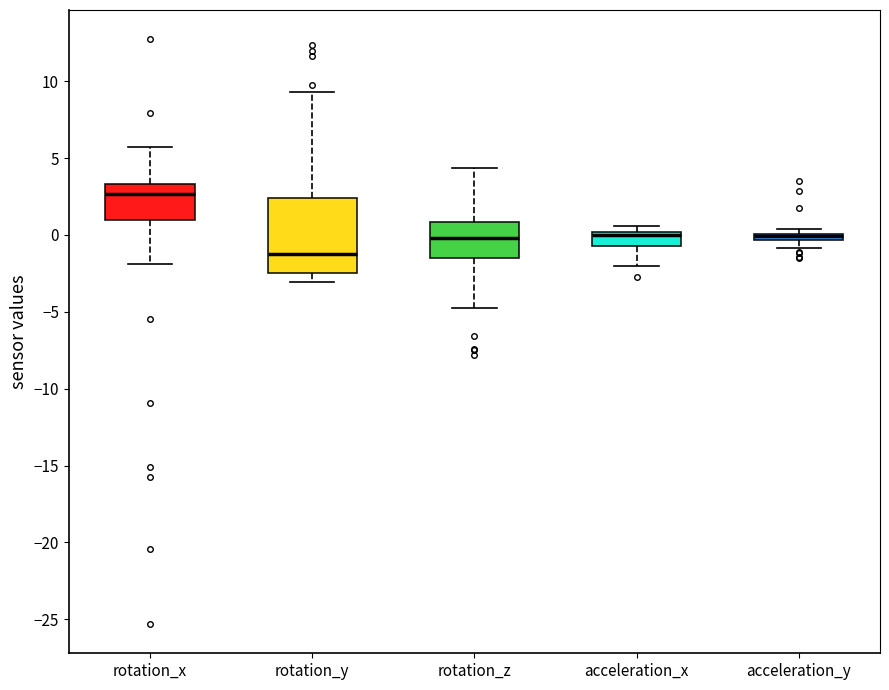

Which box is the tallest, from its lower edge to its upper edge?

rotation_y